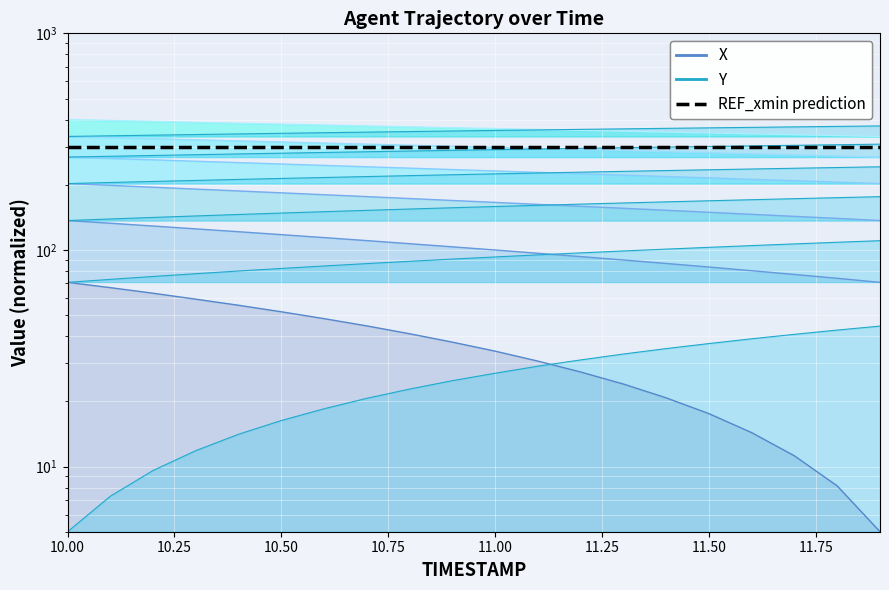

What is the lowest value of the X series?

5.0